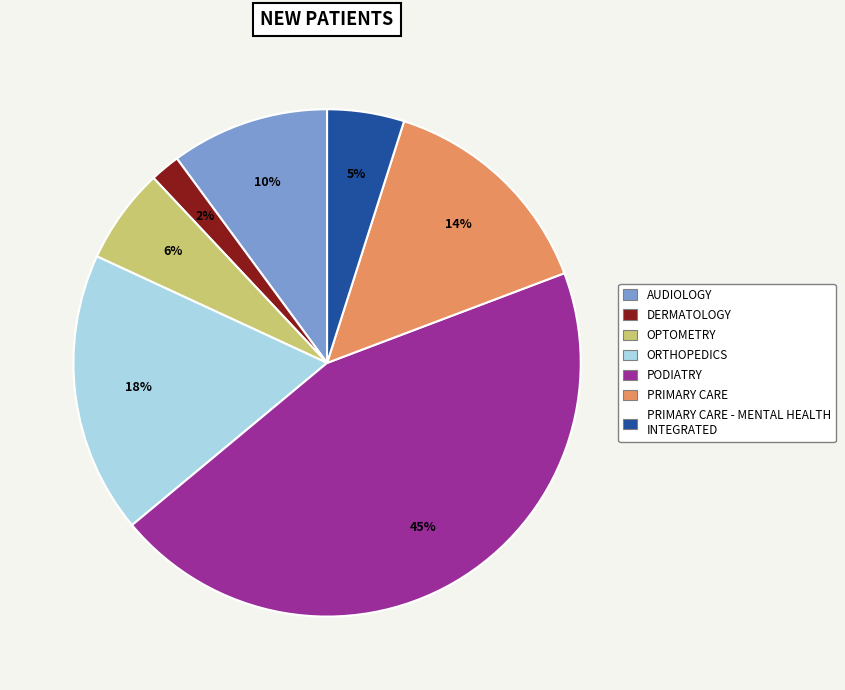

How many segments does this pie chart have?

7